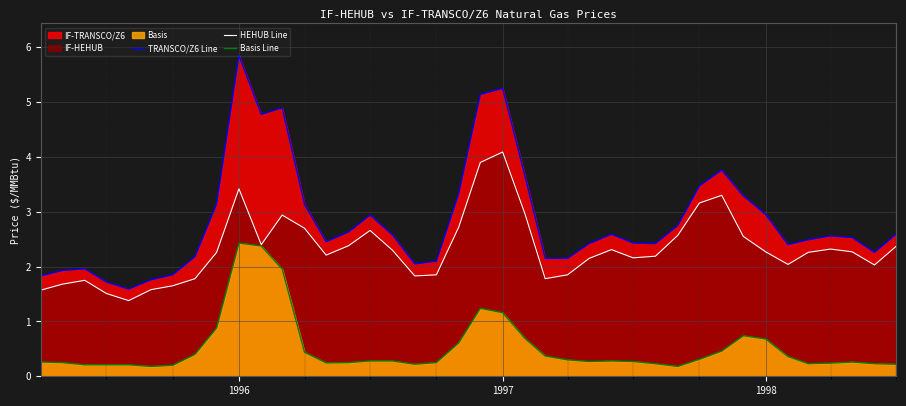

What is the minimum value for TRANSCO/Z6 Line?

1.6